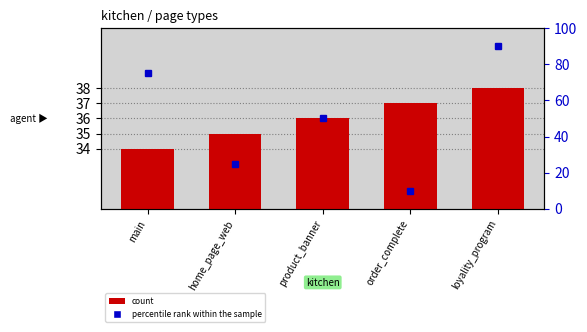

Which has a higher value, loyality_program or main?

loyality_program